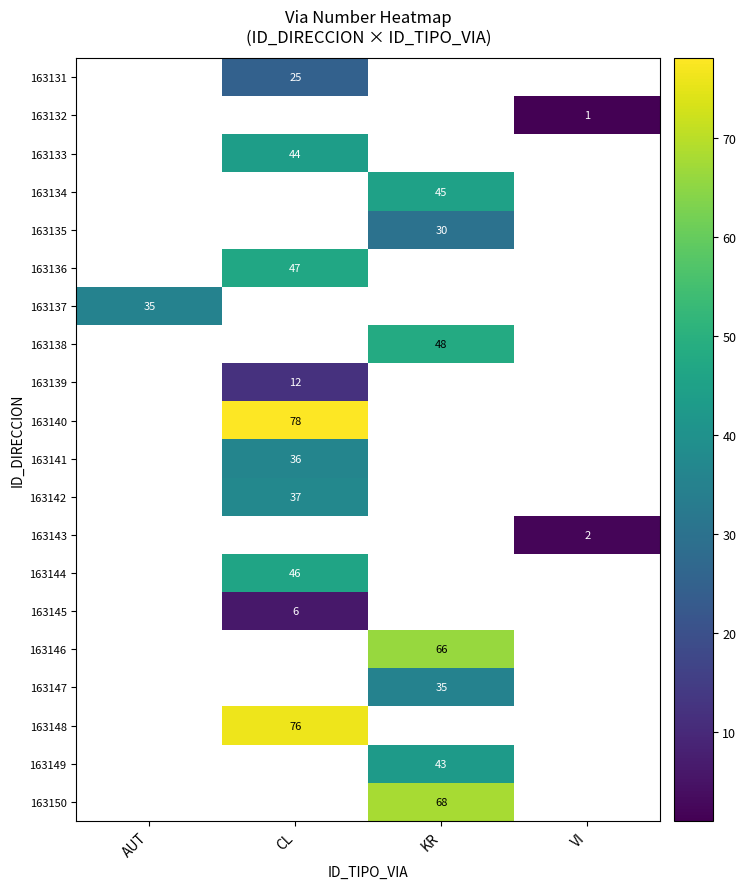

Is it true that 163142 equals 37 at CL?

True